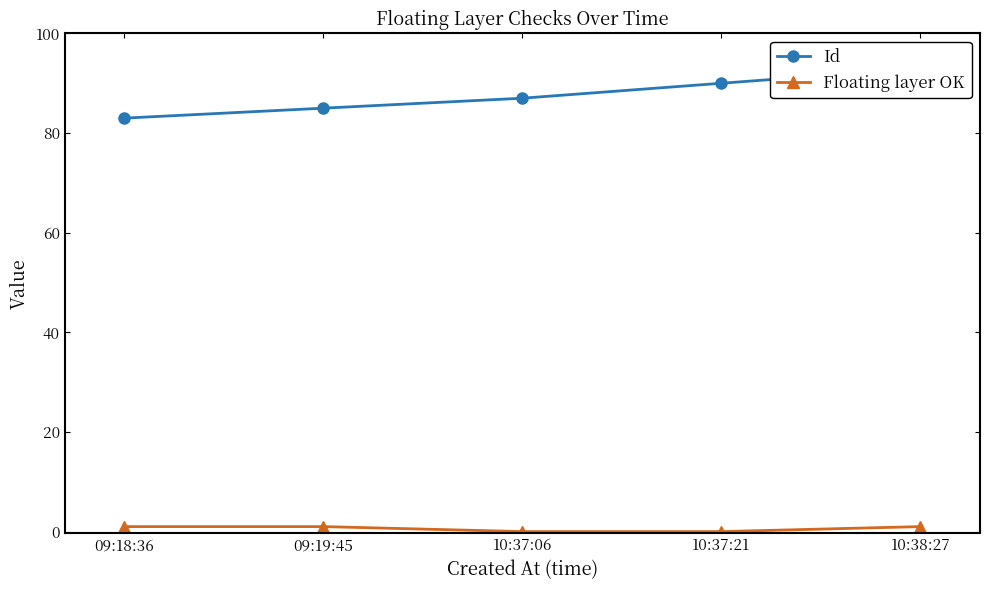

Between 10:37:21 and 10:38:27, which series saw the biggest shift?

Id